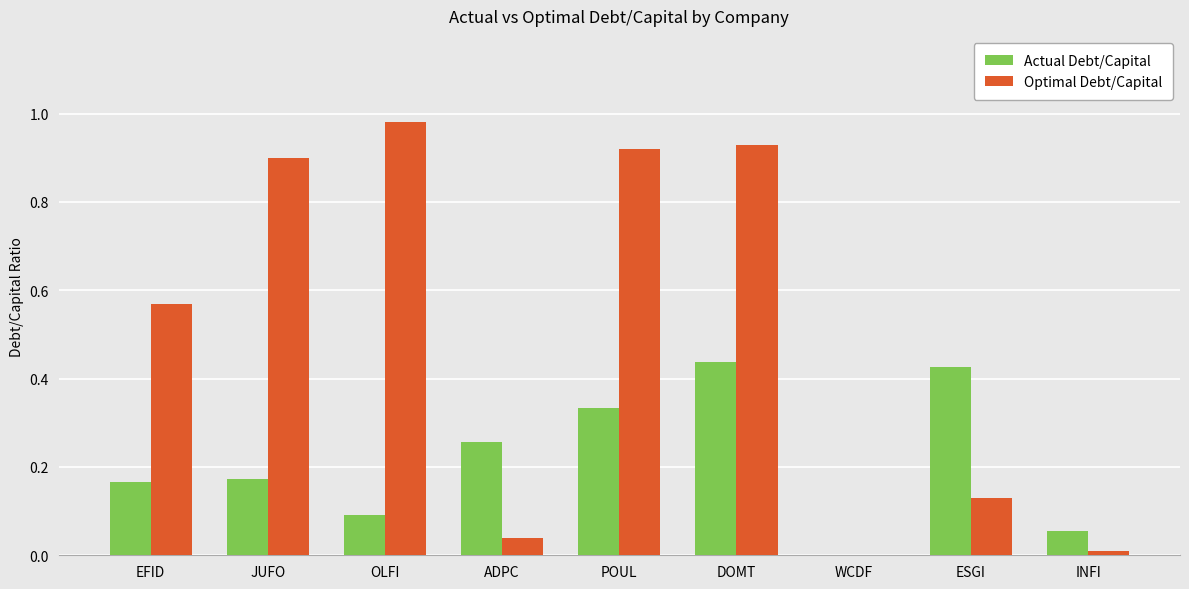

How many values in Actual Debt/Capital are above zero?

8